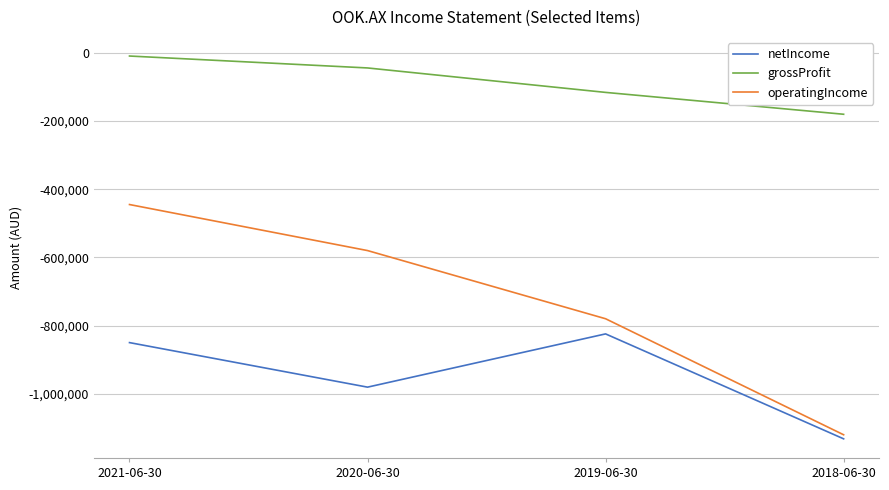

Rank the categories by grossProfit value from lowest to highest.

2018-06-30, 2019-06-30, 2020-06-30, 2021-06-30